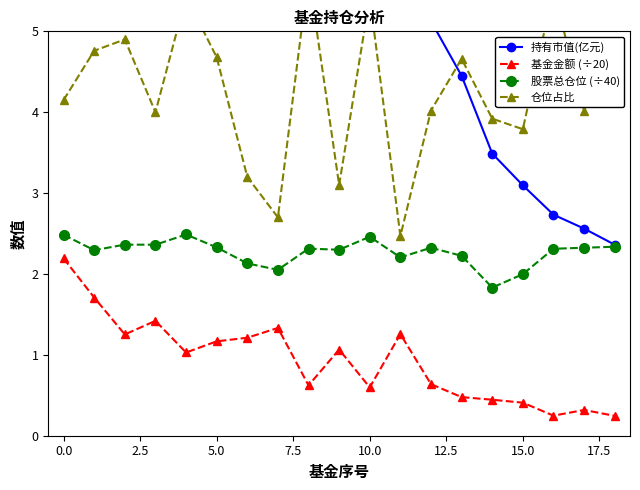

Which series has the widest spread of values?

持有市值(亿元)